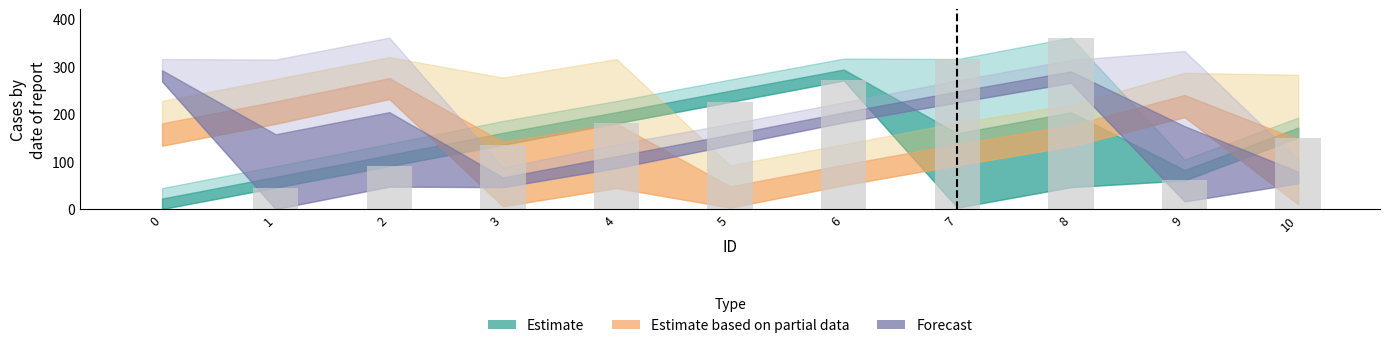

At which category does the chart reach its peak across all series?

8